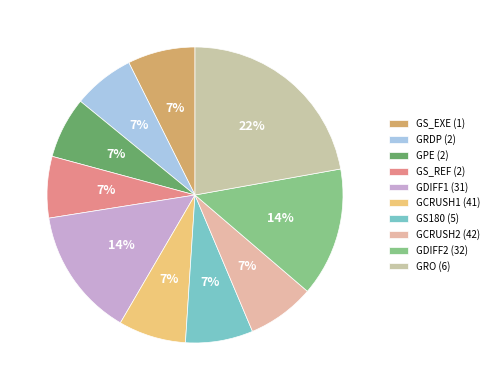

What percentage is the GPE (2) slice, to the nearest percent?

7%